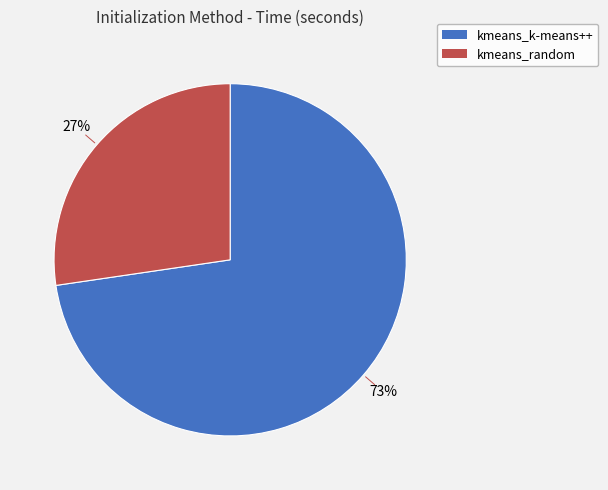

Which category has the smallest portion of the pie?

kmeans_random